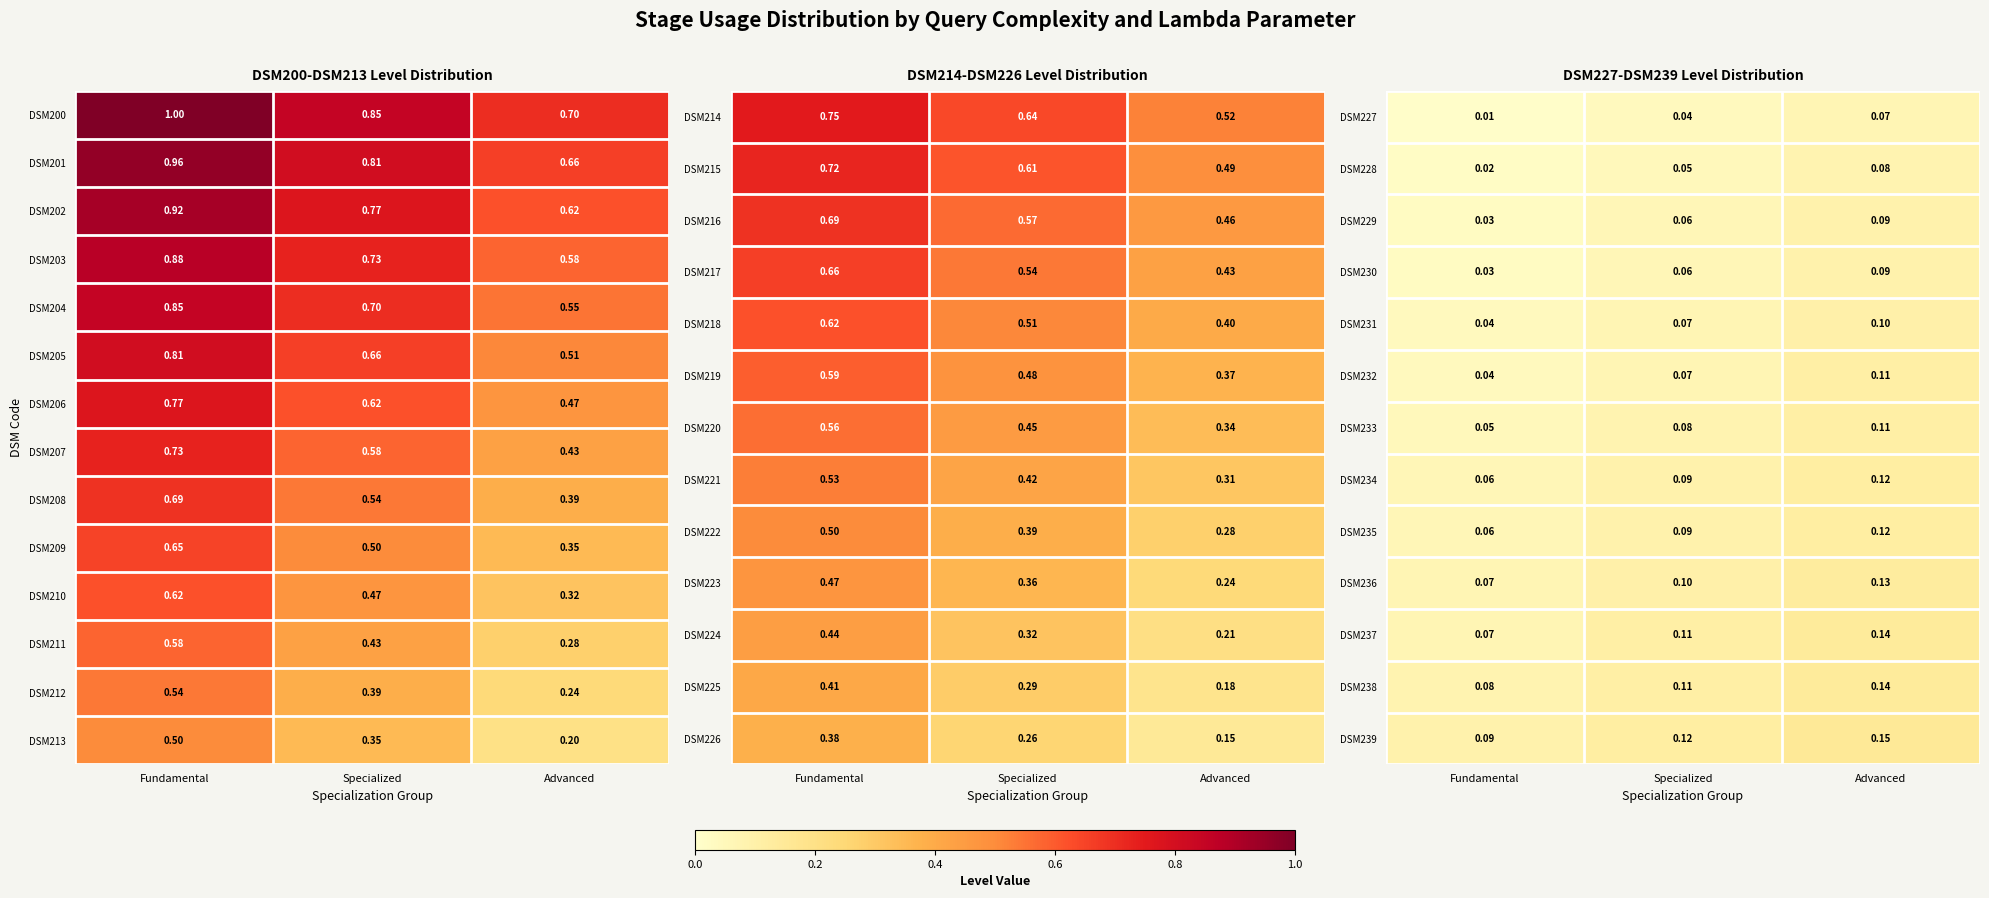

True or false: DSM213 has a value of 0.5 at Fundamental.

True